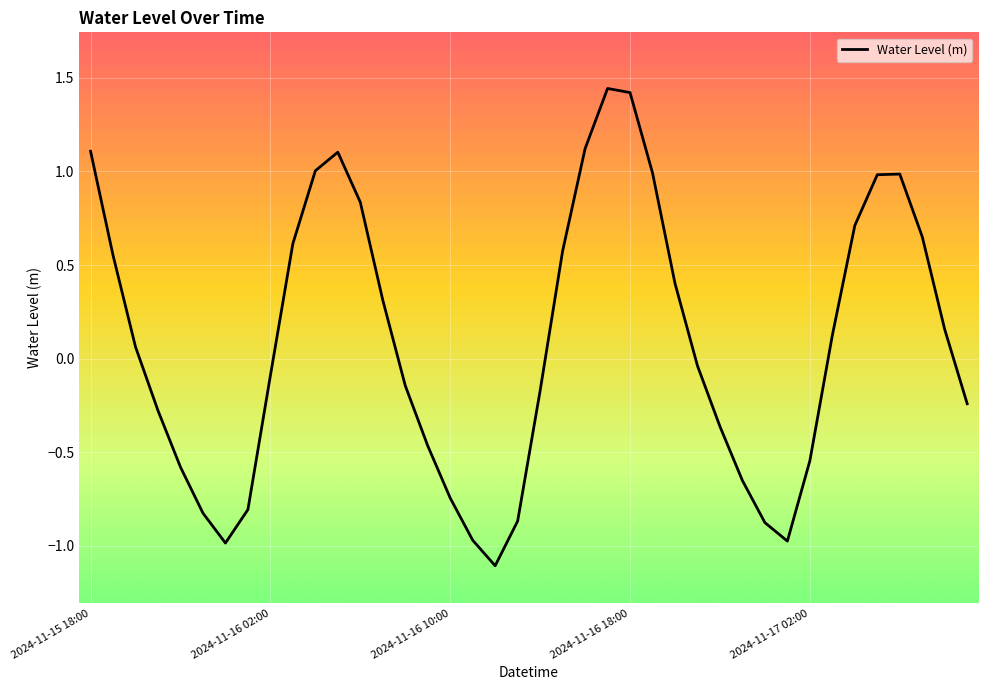

What is the minimum value shown in the chart?

-1.1